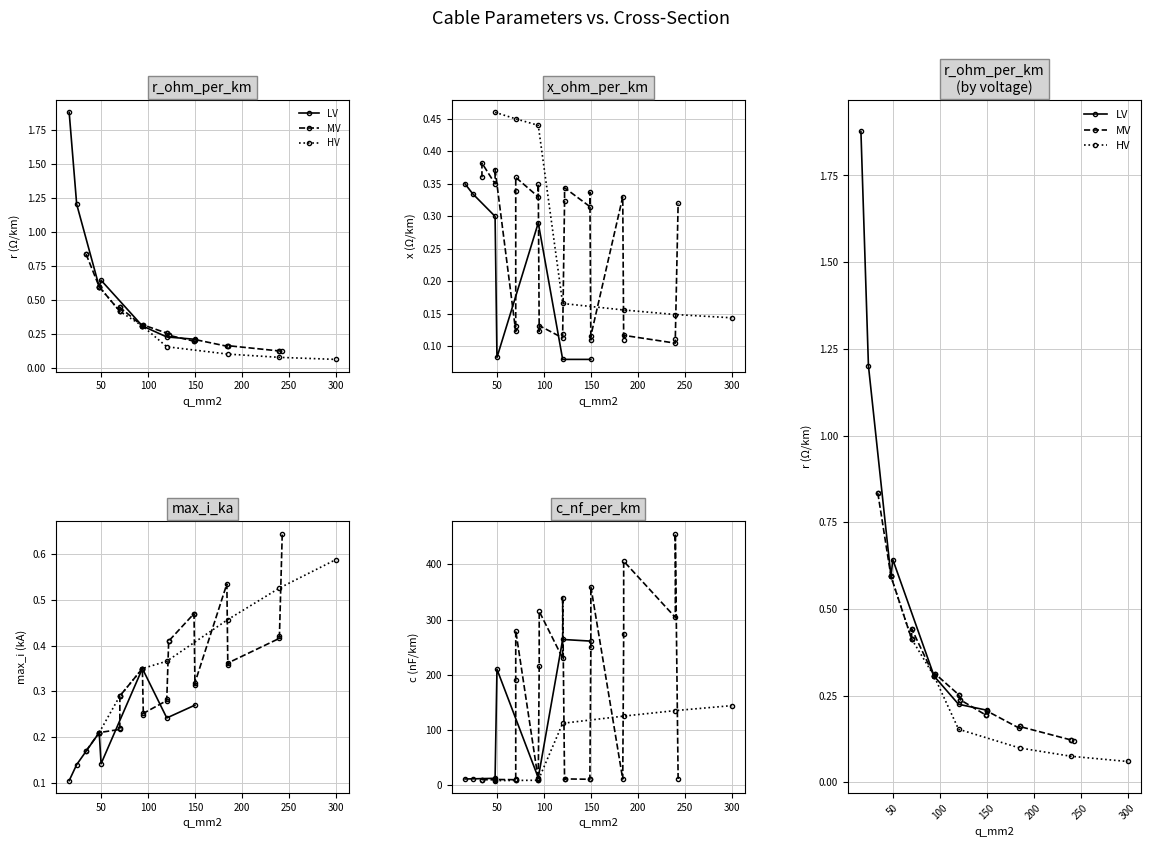

What is the difference between the second highest and second lowest values in the c_nf_per_km series?

397.6